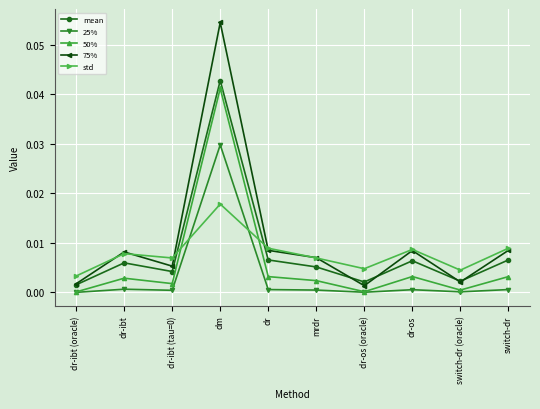

How many interior local valleys does the mean series have?

3